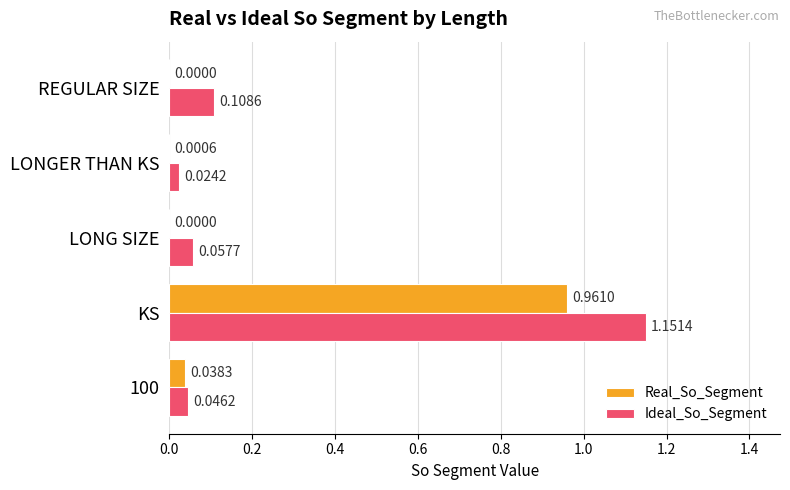

At which category is the sum across all series the highest?

KS